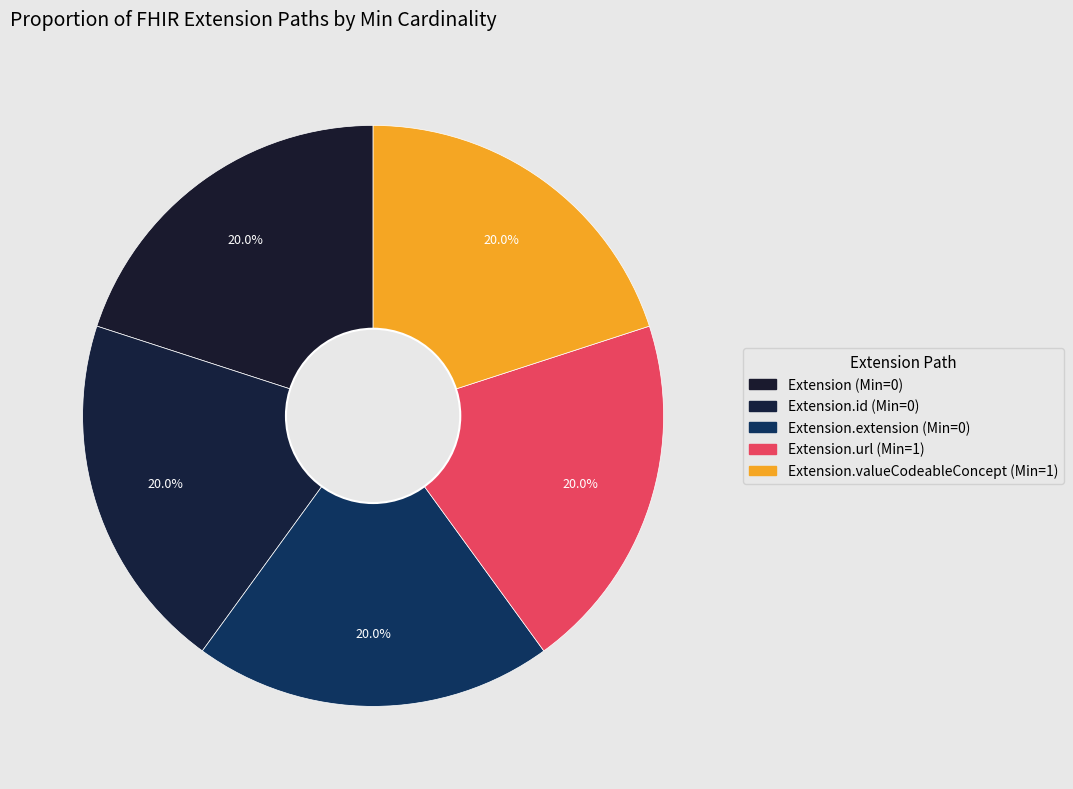

How many slices are in this pie chart?

5